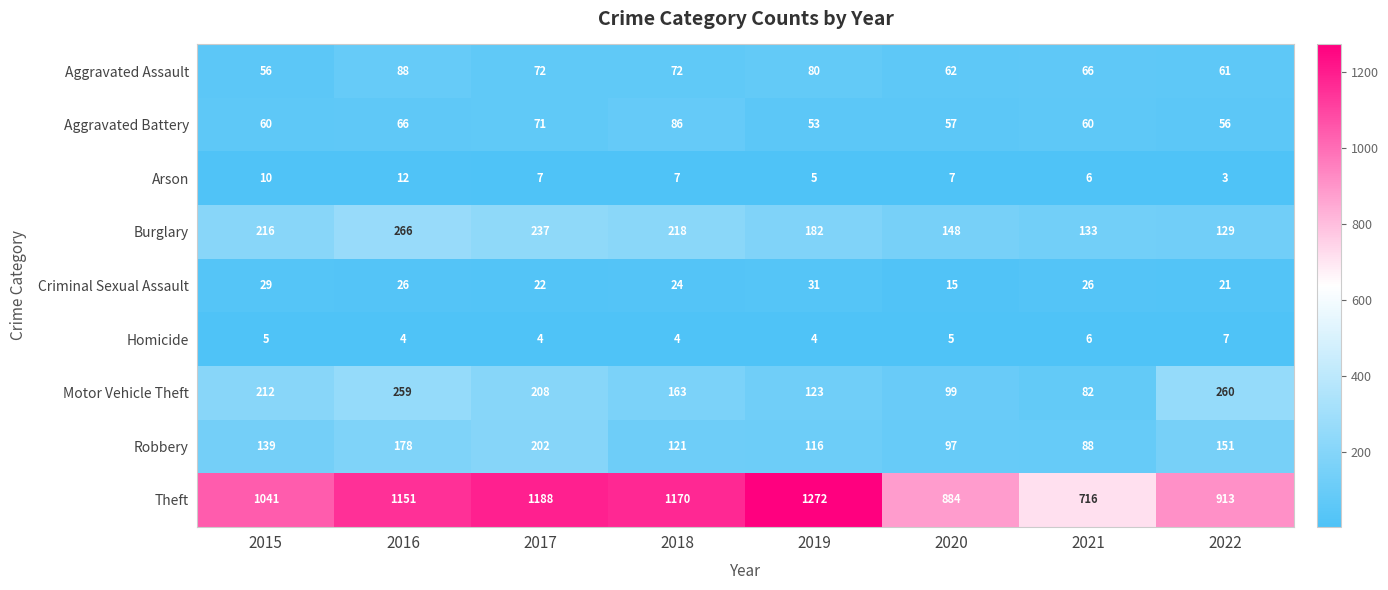

What is the greatest value displayed?

1272